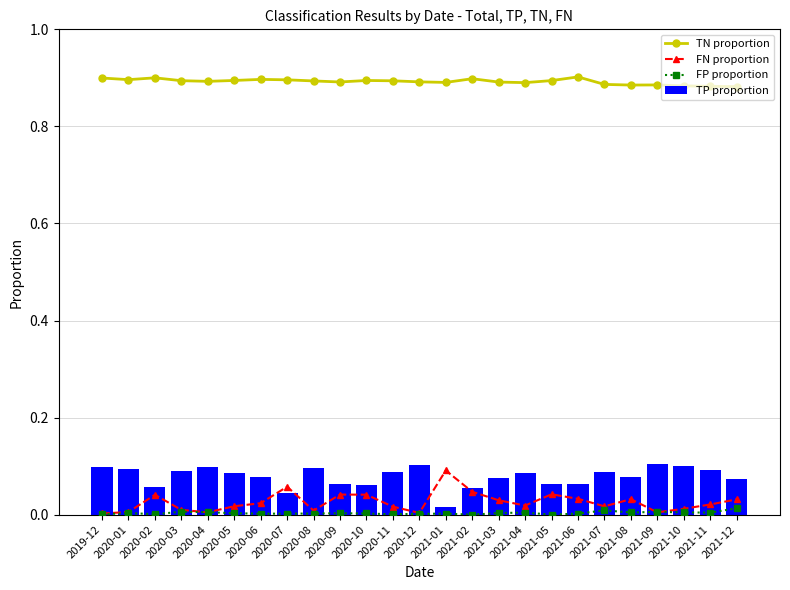

What is the approximate value of TP proportion at 2020-03?

0.1